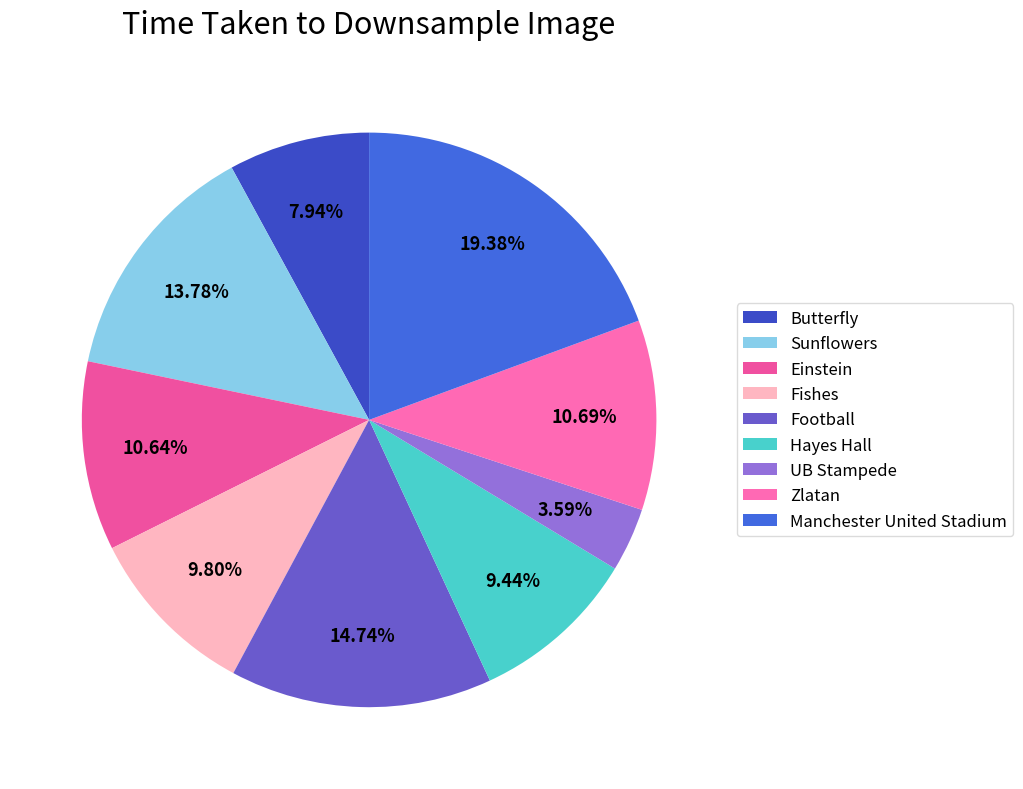

Count the number of slices in the pie.

9